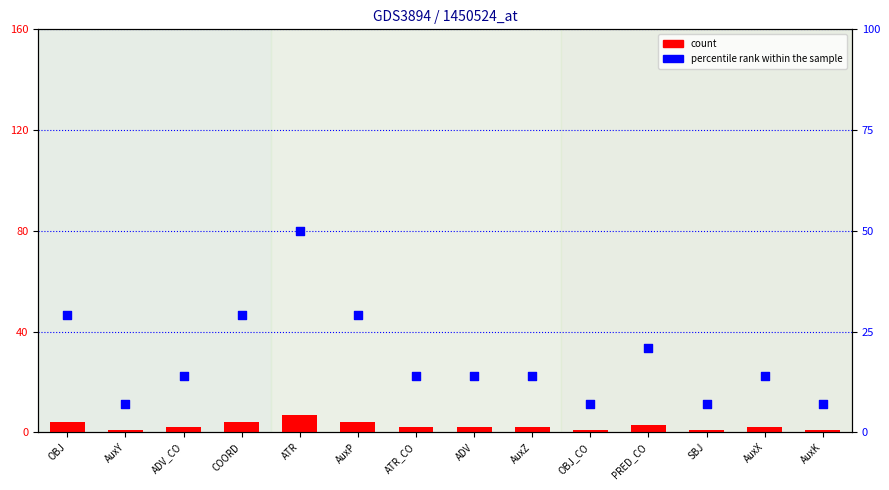

What are all the series names shown in the legend?

count, percentile rank within the sample